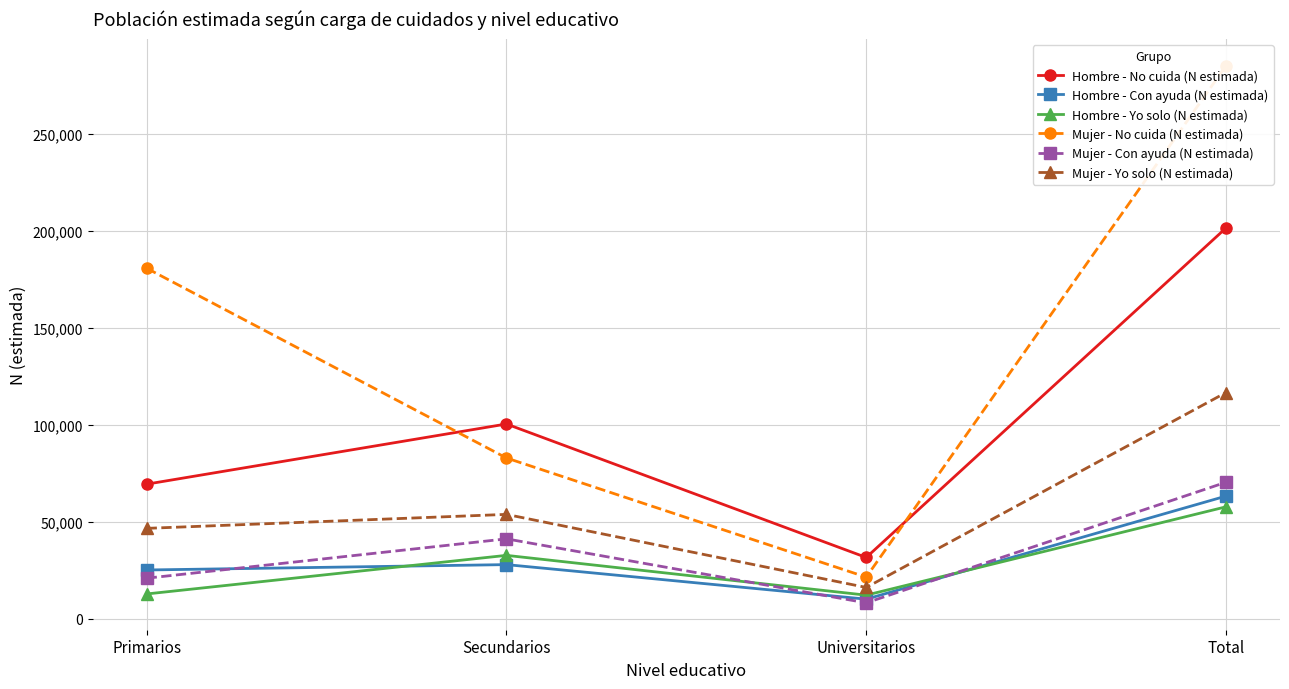

True or false: Hombre - Con ayuda (N estimada) has a value of 27945 at Secundarios.

True